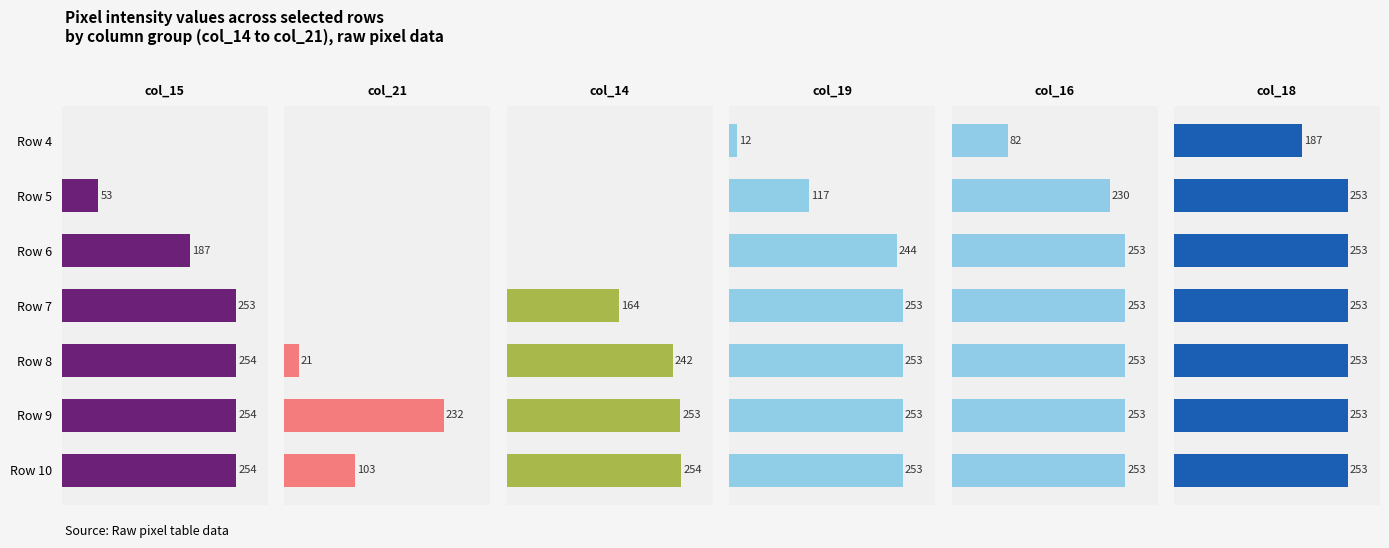

What is the sum of the col_21 values at Row 4 and Row 9?

232